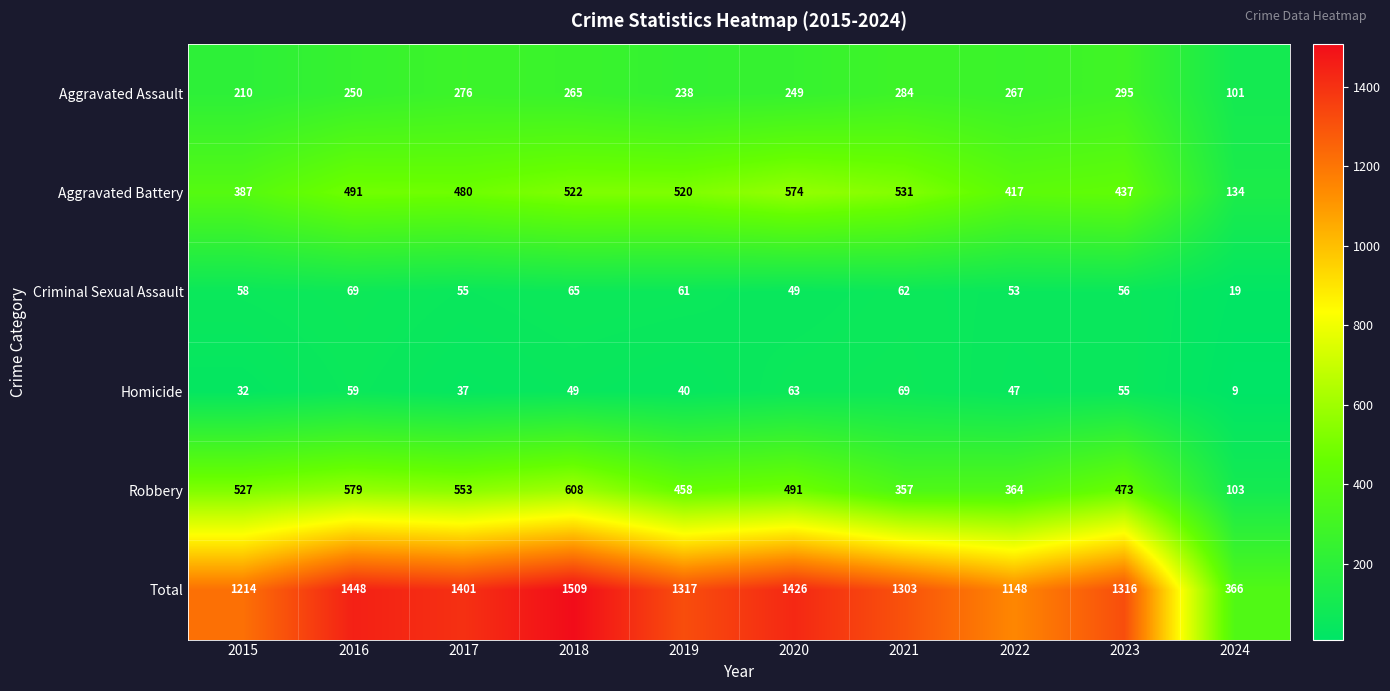

The Total series shows 1426 at 2020. True or false?

True